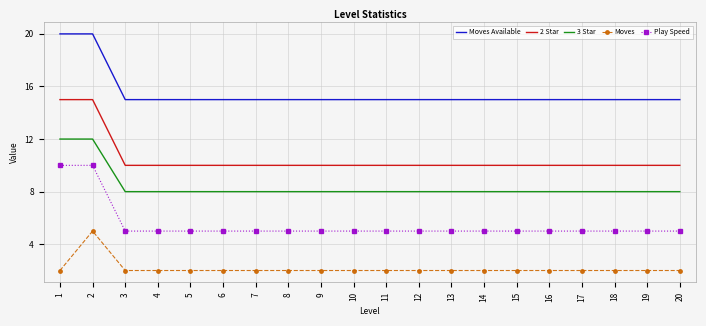

Which series has the largest total across all categories?

Moves Available